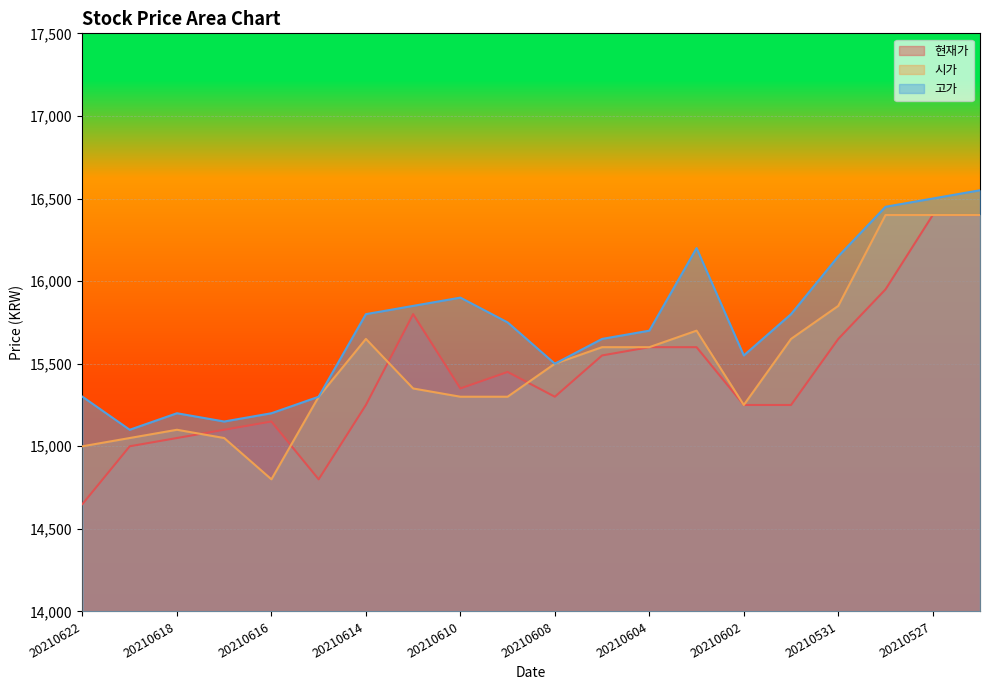

Which series has the widest spread of values?

현재가